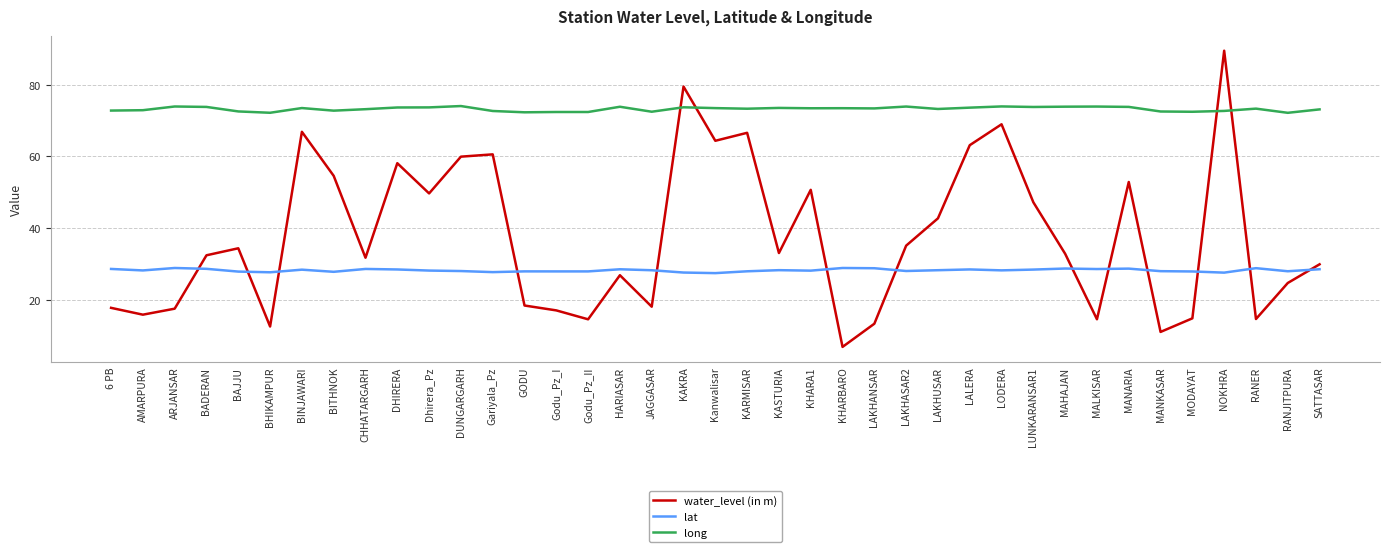

Which series has the largest total across all categories?

long